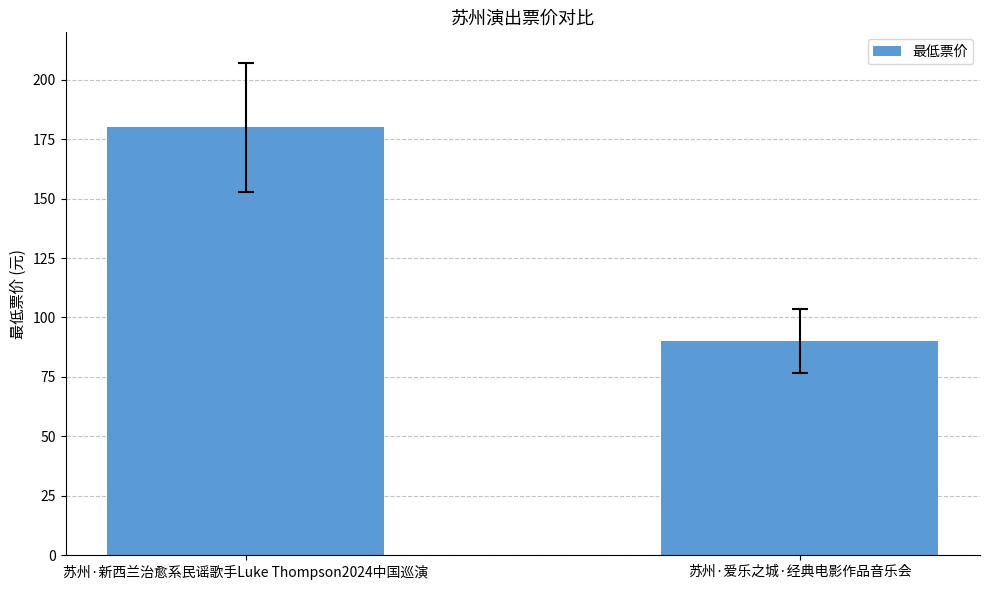

What is the difference between the maximum and minimum values?

90